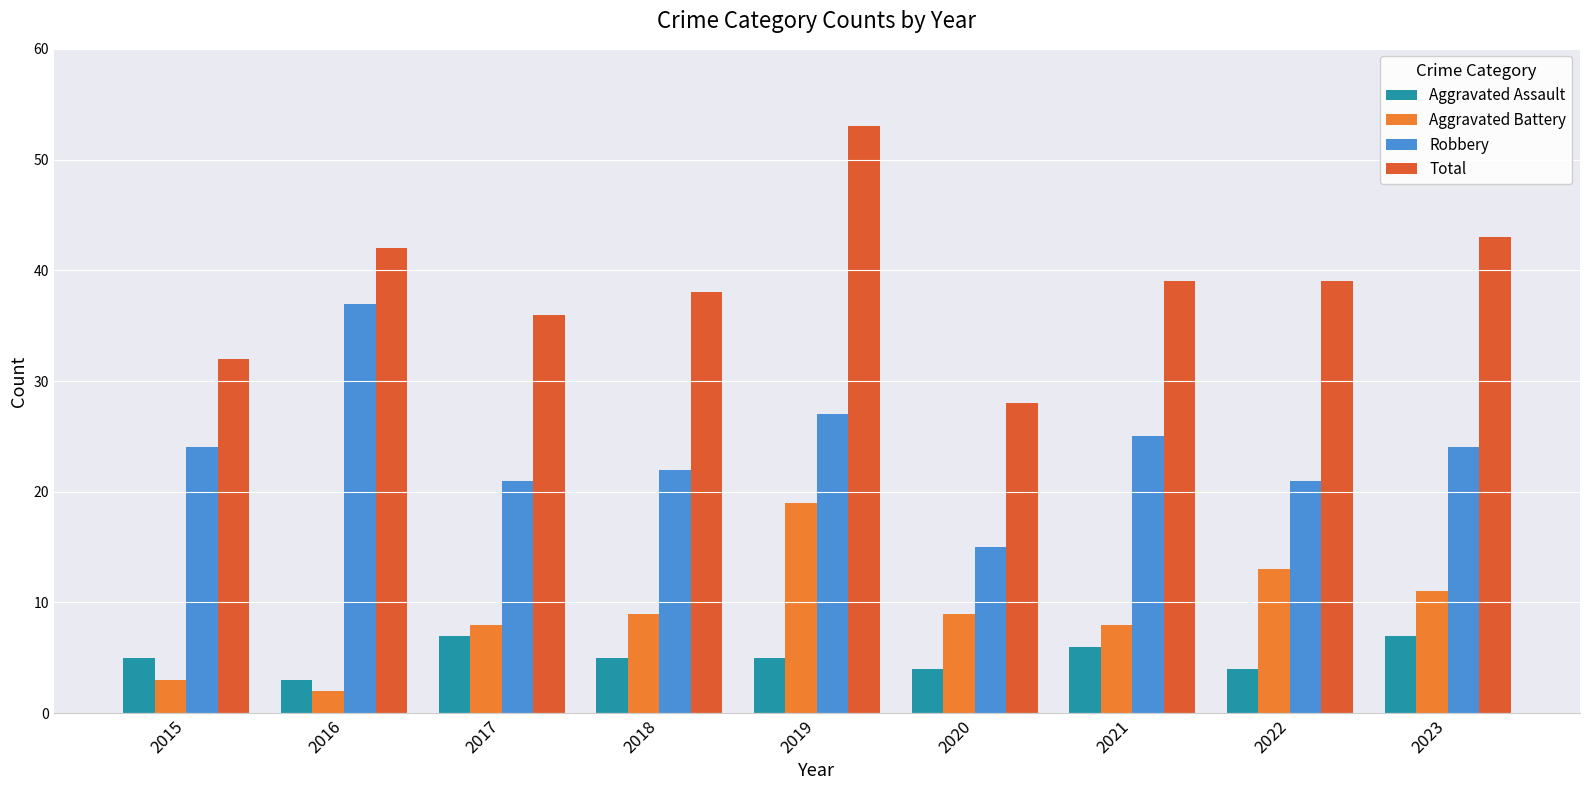

Reading left to right, transcribe all the data shown in this chart.

Aggravated Assault: 2015=5	2016=3	2017=7	2018=5	2019=5	2020=4	2021=6	2022=4	2023=7
Aggravated Battery: 2015=3	2016=2	2017=8	2018=9	2019=19	2020=9	2021=8	2022=13	2023=11
Robbery: 2015=24	2016=37	2017=21	2018=22	2019=27	2020=15	2021=25	2022=21	2023=24
Total: 2015=32	2016=42	2017=36	2018=38	2019=53	2020=28	2021=39	2022=39	2023=43